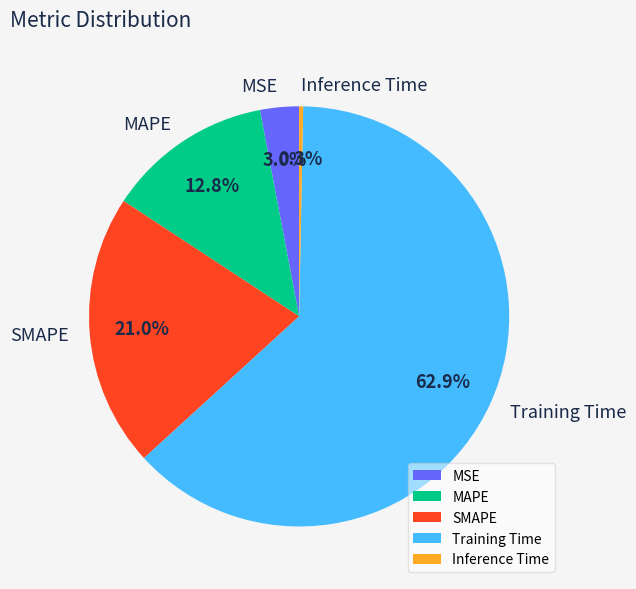

To the nearest percent, what percentage of the pie is SMAPE?

21%